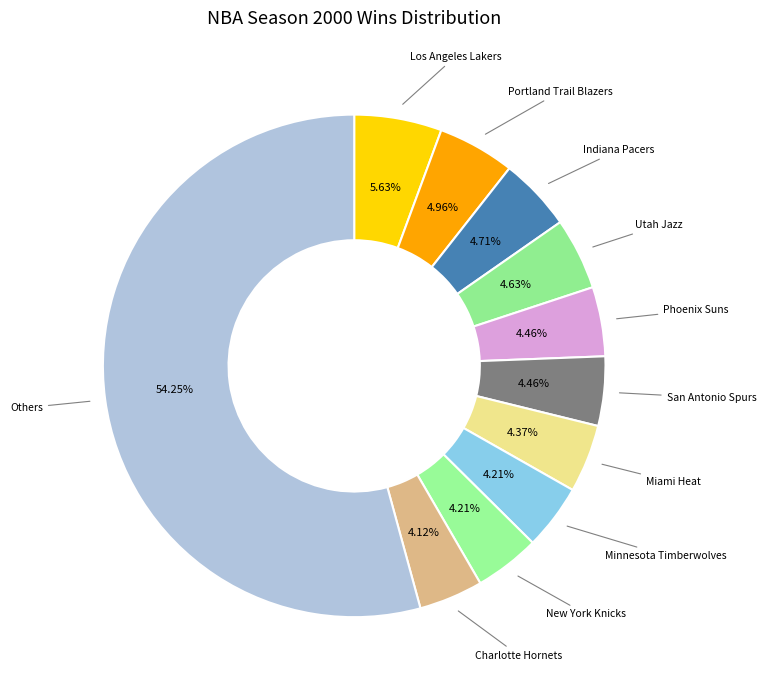

How many segments does this pie chart have?

11